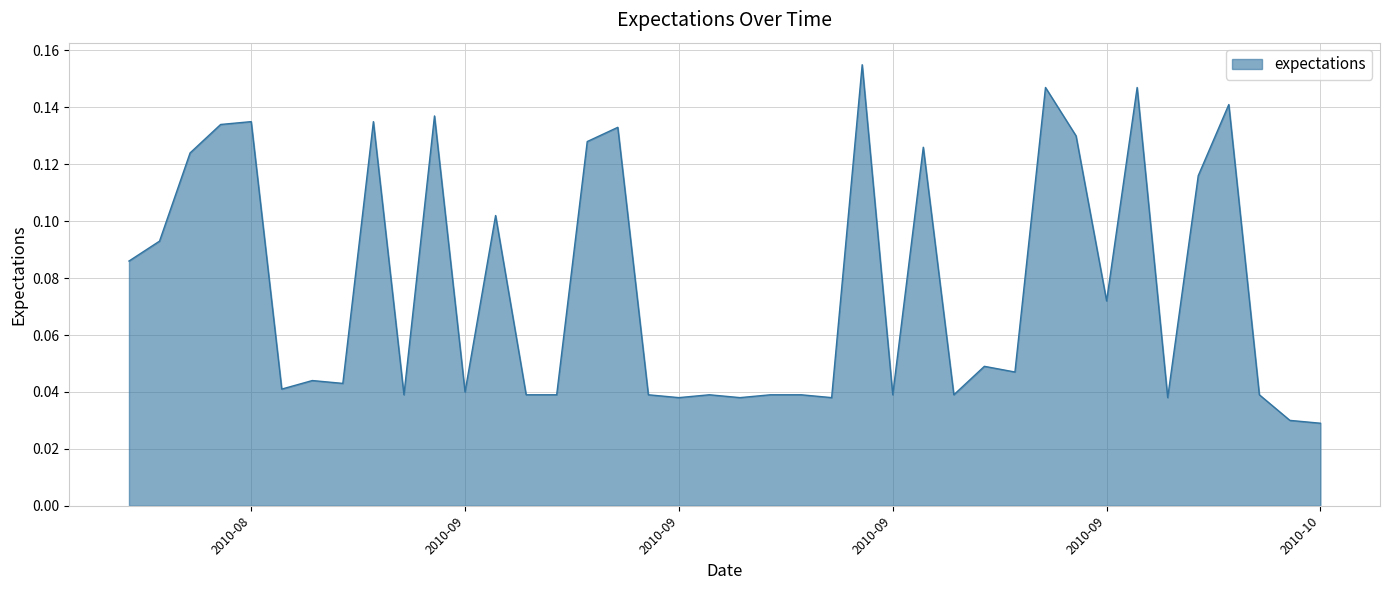

Does the chart have visible grid lines?

Yes